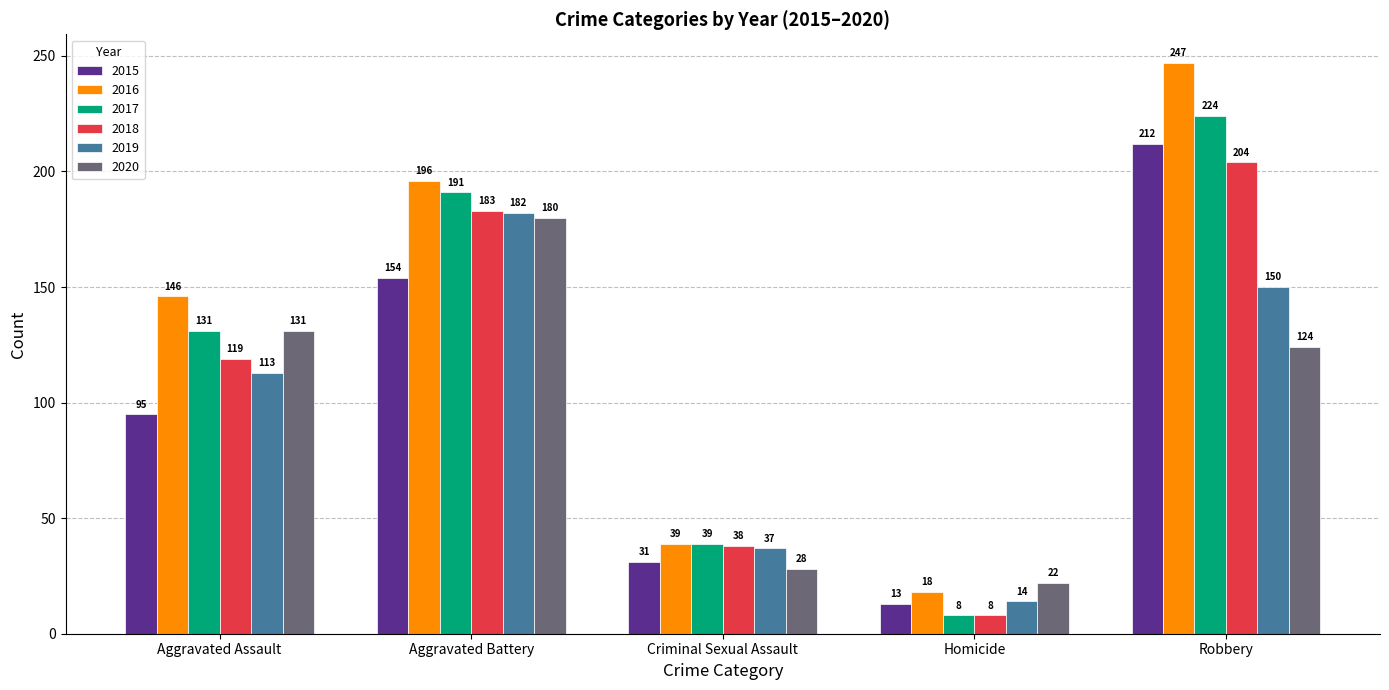

What value does the 2017 series have at Robbery?

224